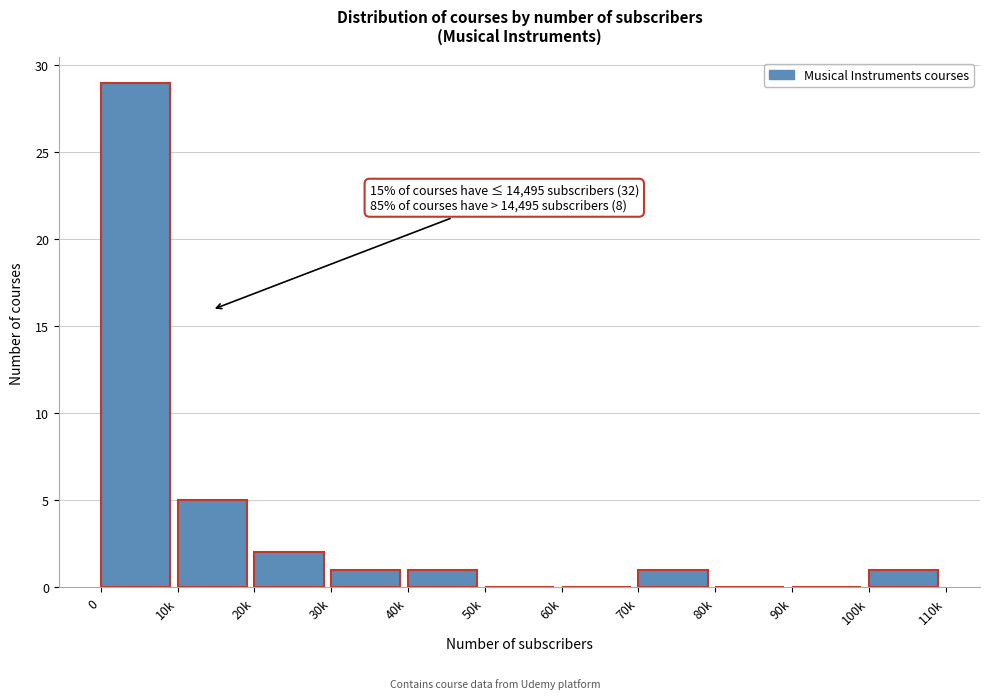

Reading right to left, extract all data points from this chart.

100k=1	90k=0	80k=0	70k=1	60k=0	50k=0	40k=1	30k=1	20k=2	10k=5	0=29